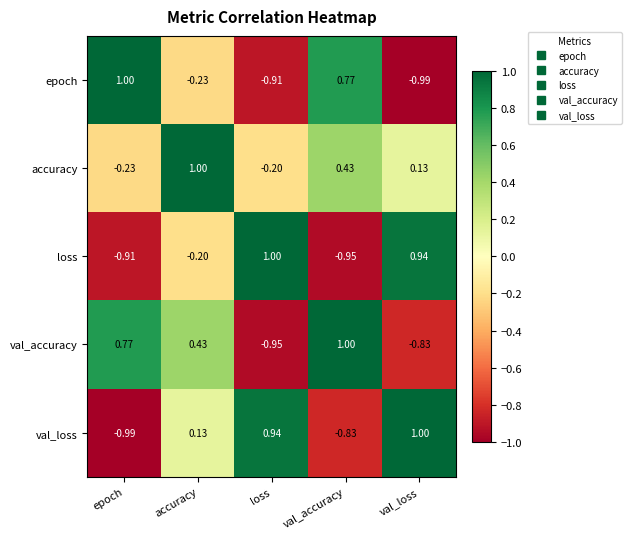

At which category is the sum across all series the highest?

accuracy